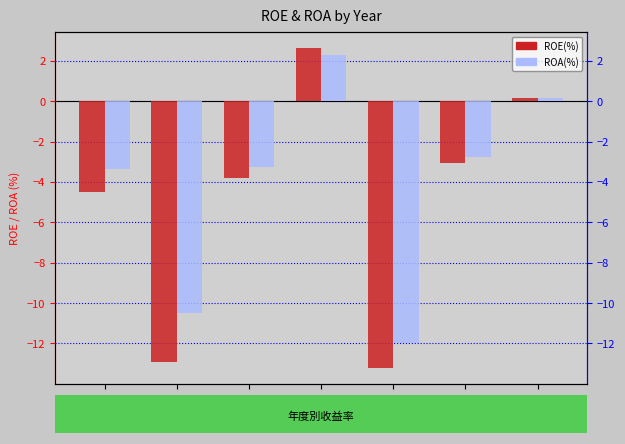

How many values in ROE(%) are above zero?

2